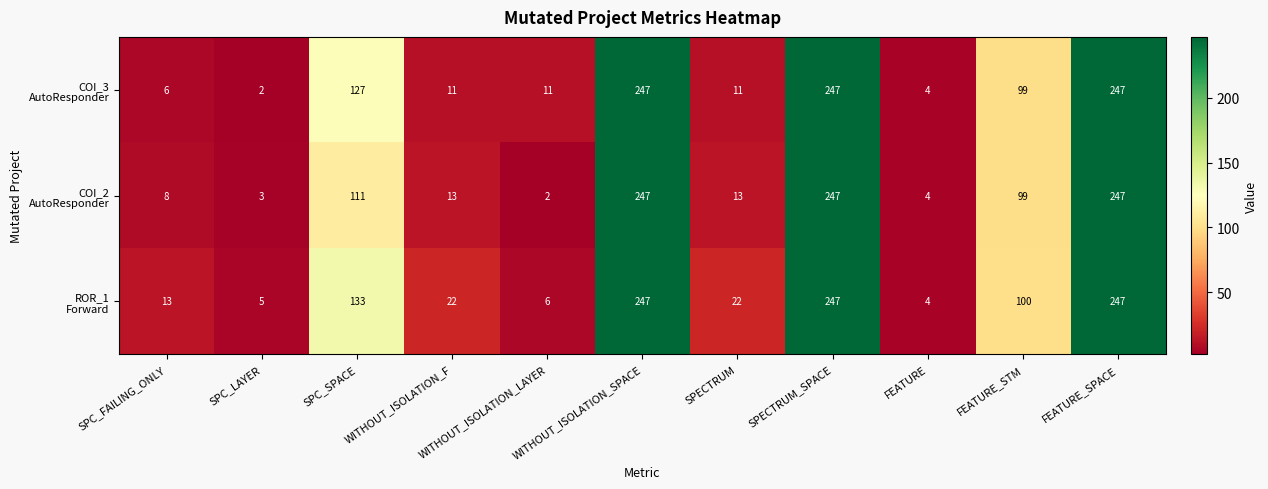

What is the maximum value shown in the chart?

247